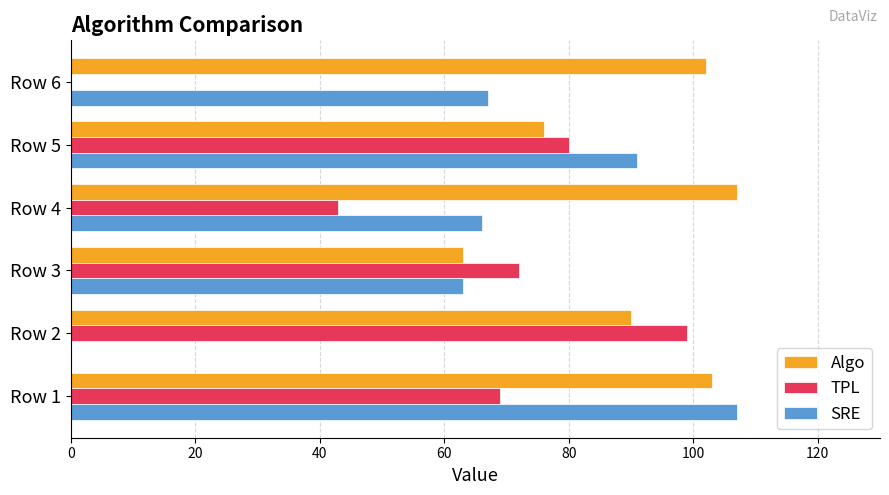

Which series has the largest total across all categories?

Algo